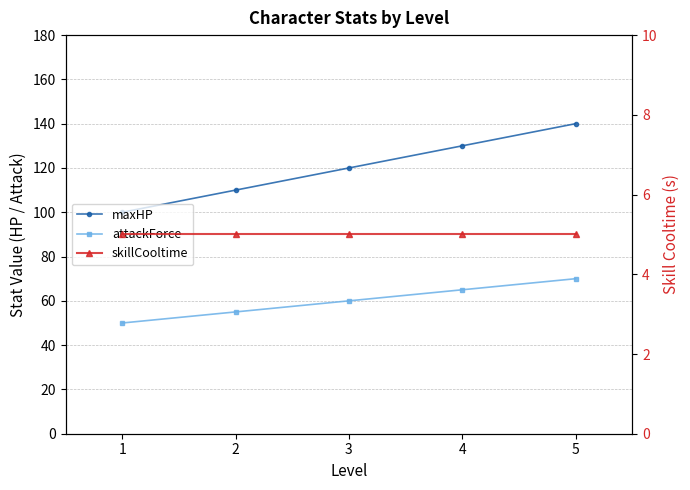

The value of attackForce at 1 is 50. True or false?

True